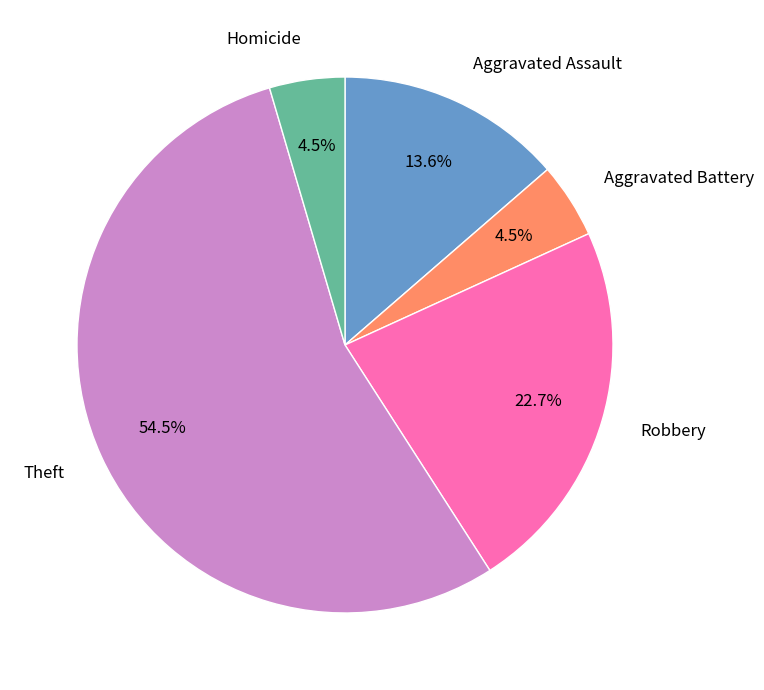

What is the total percentage of Aggravated Assault and Theft?

68.2%